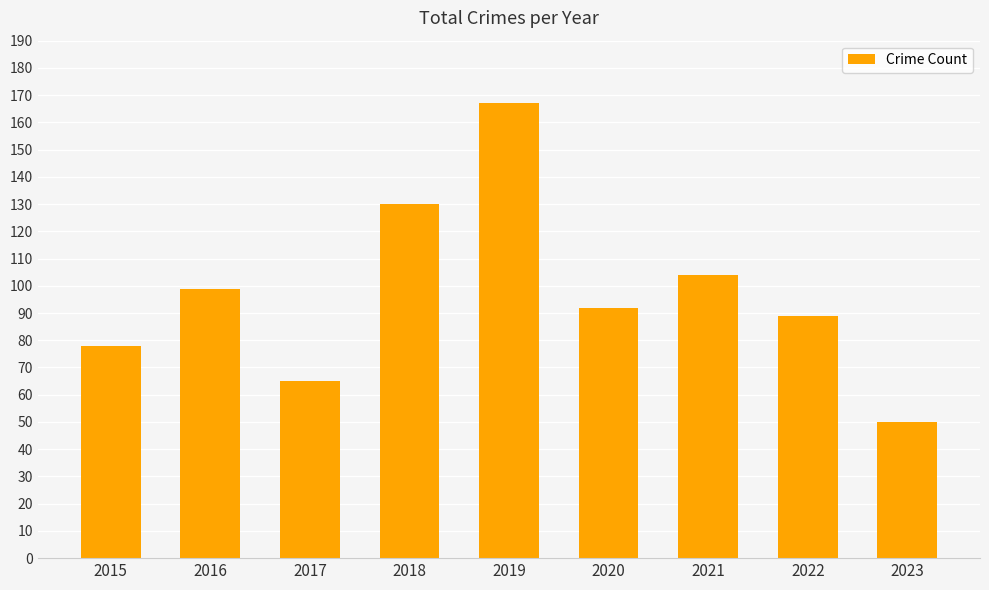

True or false: the data shows 50 at 2023.

True